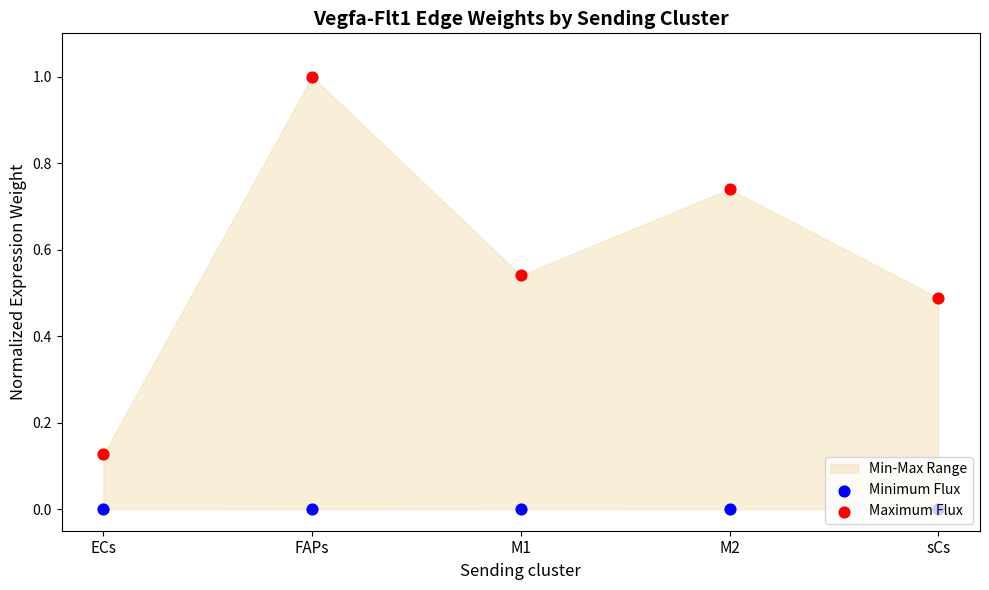

Which series has the largest total across all categories?

Maximum Flux